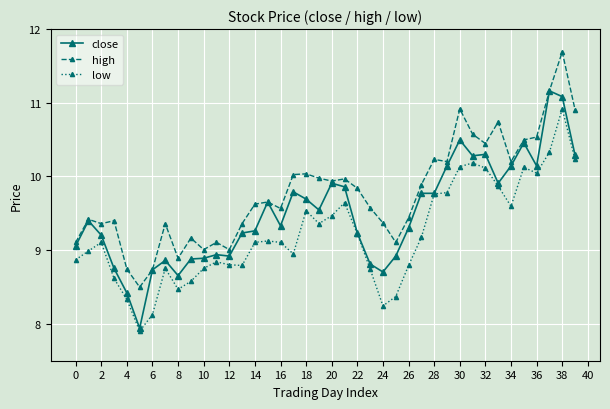

Does the chart display data point markers on the line(s)?

Yes